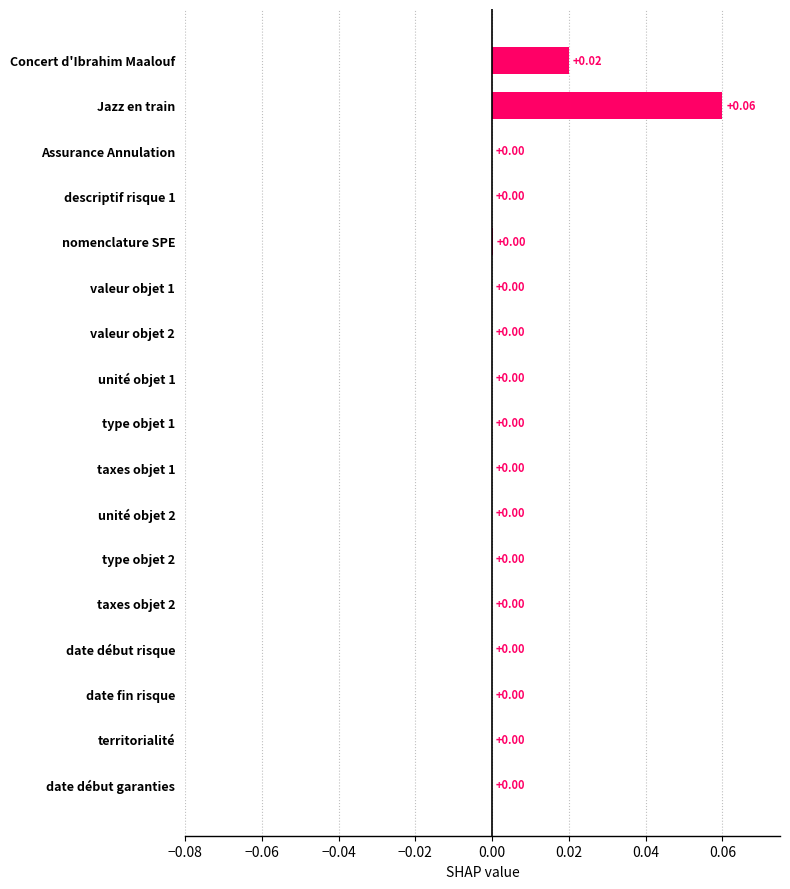

Which category has the highest value across all series?

Jazz en train